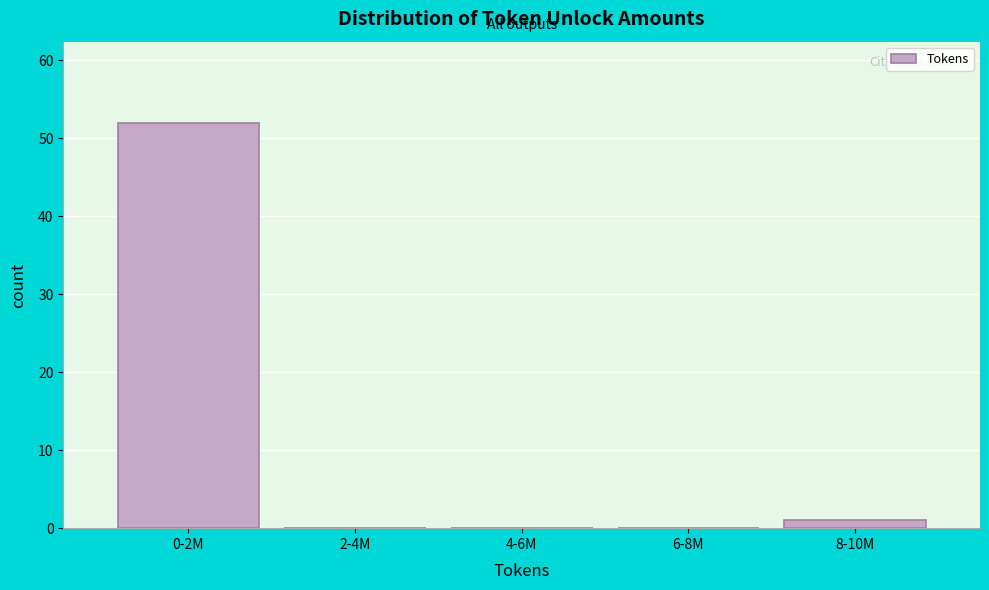

Reading left to right, extract all data points from this chart.

0-2M=52	2-4M=0	4-6M=0	6-8M=0	8-10M=1